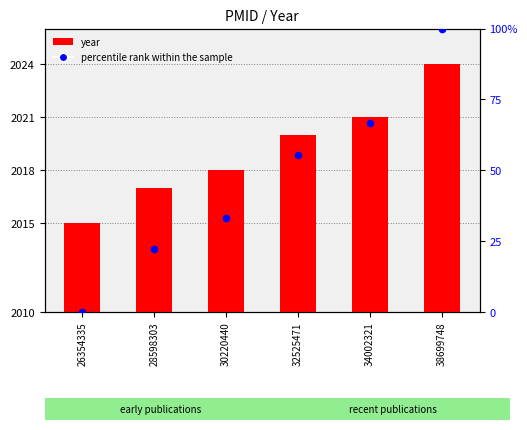

What are all the series names shown in the legend?

year, percentile rank within the sample